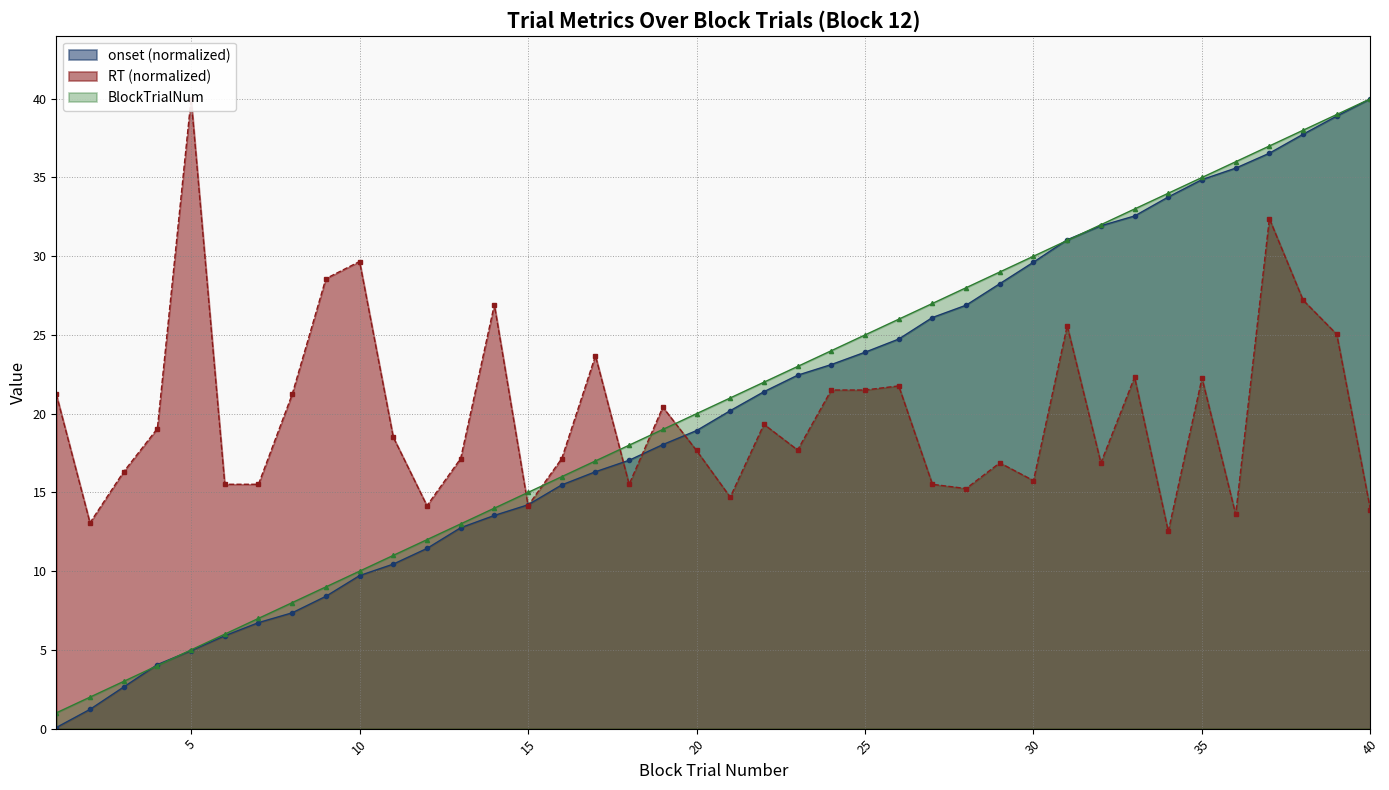

Does the chart display data point markers on the line(s)?

Yes